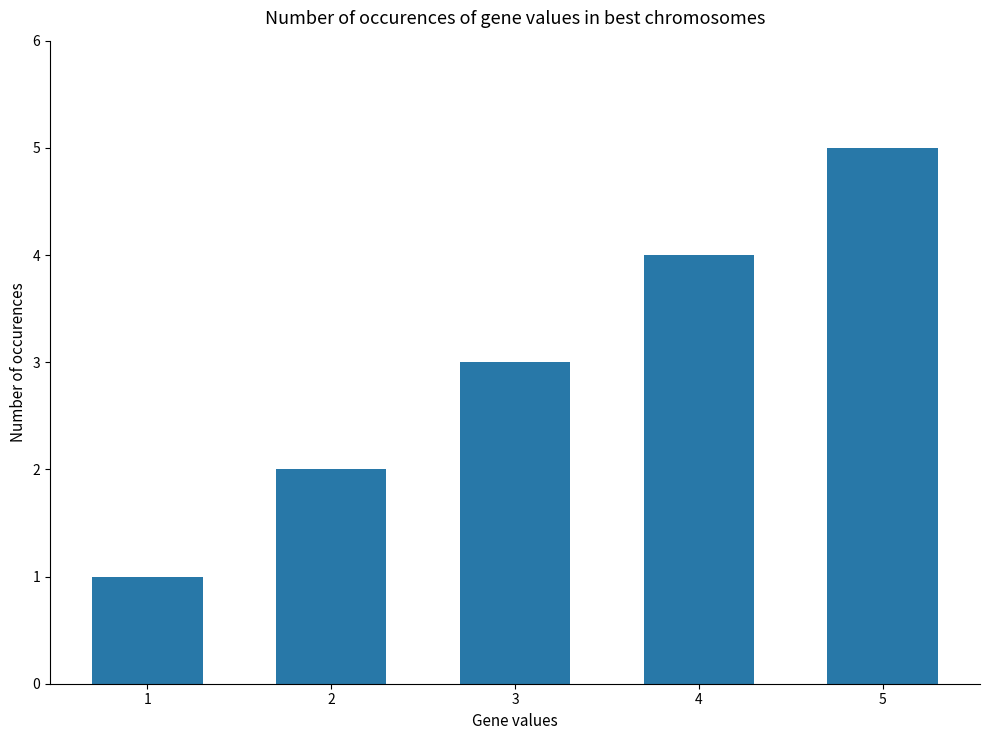

The chart shows a value of 5 at 5. True or false?

True